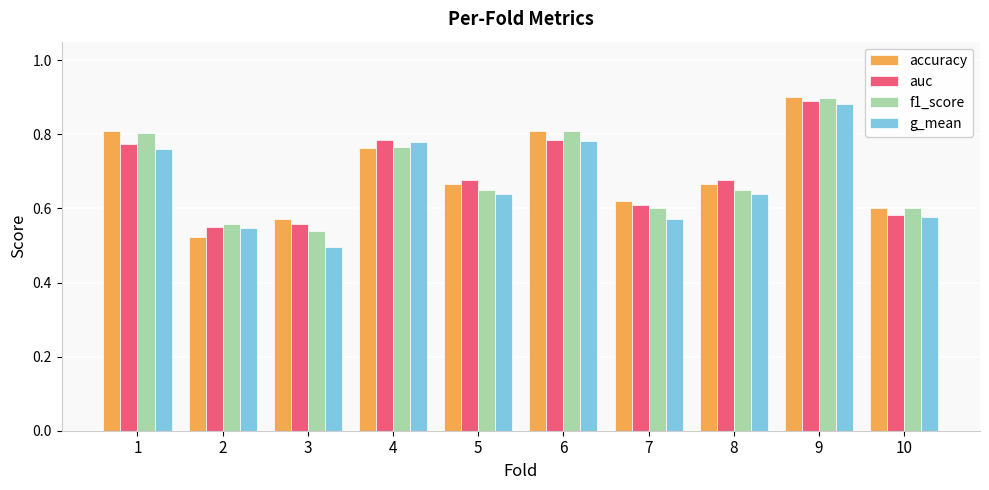

How many g_mean values are between 0 and 1?

10